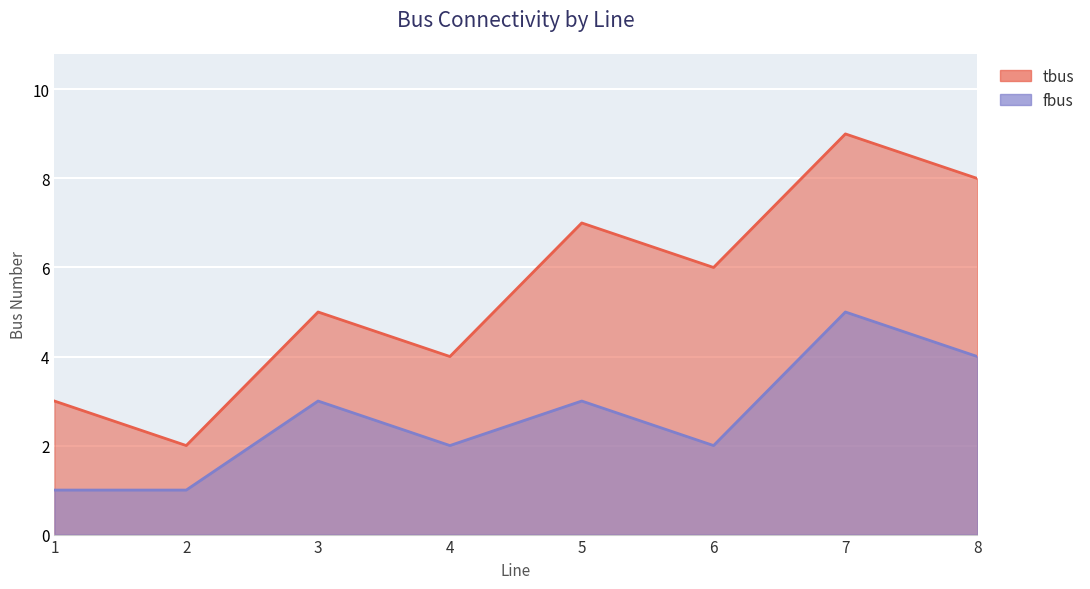

The value of fbus at 2 is 0. True or false?

False